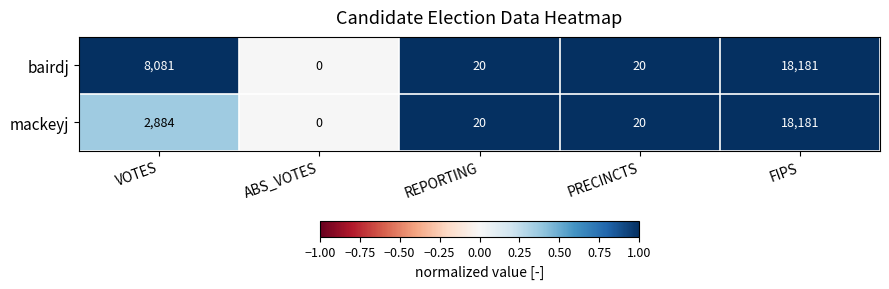

Reading left to right, transcribe all the data shown in this chart.

bairdj: VOTES=8081	ABS_VOTES=0	REPORTING=20	PRECINCTS=20	FIPS=18181
mackeyj: VOTES=2884	ABS_VOTES=0	REPORTING=20	PRECINCTS=20	FIPS=18181